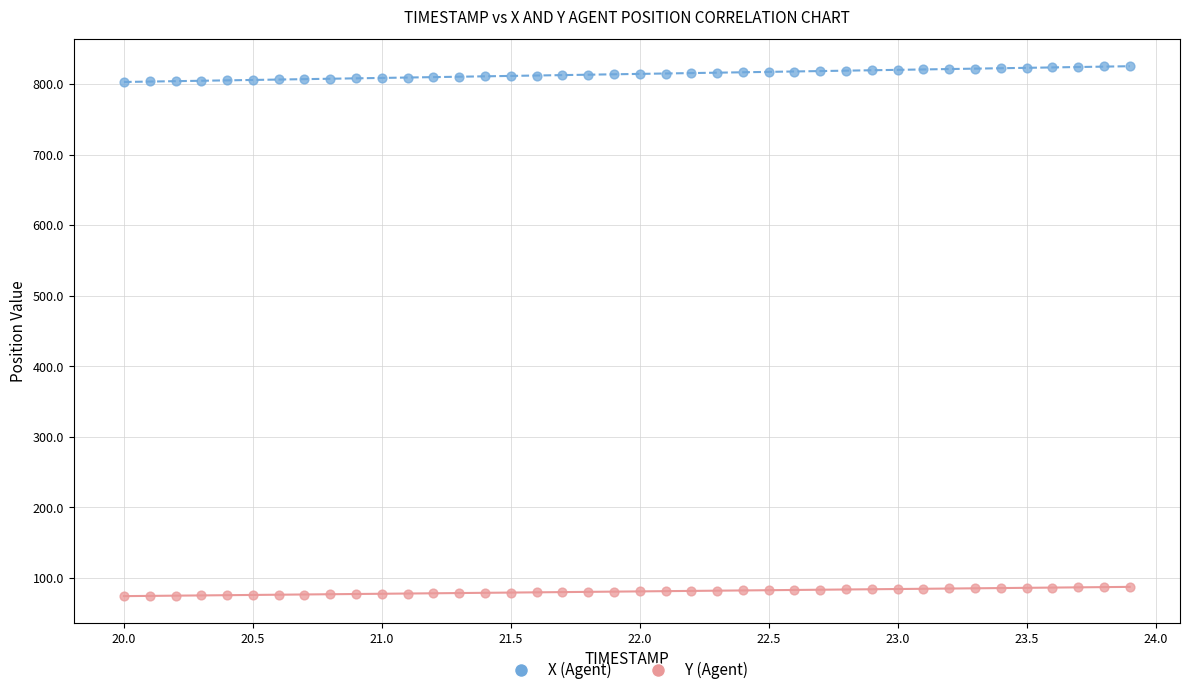

Which series reaches the maximum Y coordinate?

X (Agent)